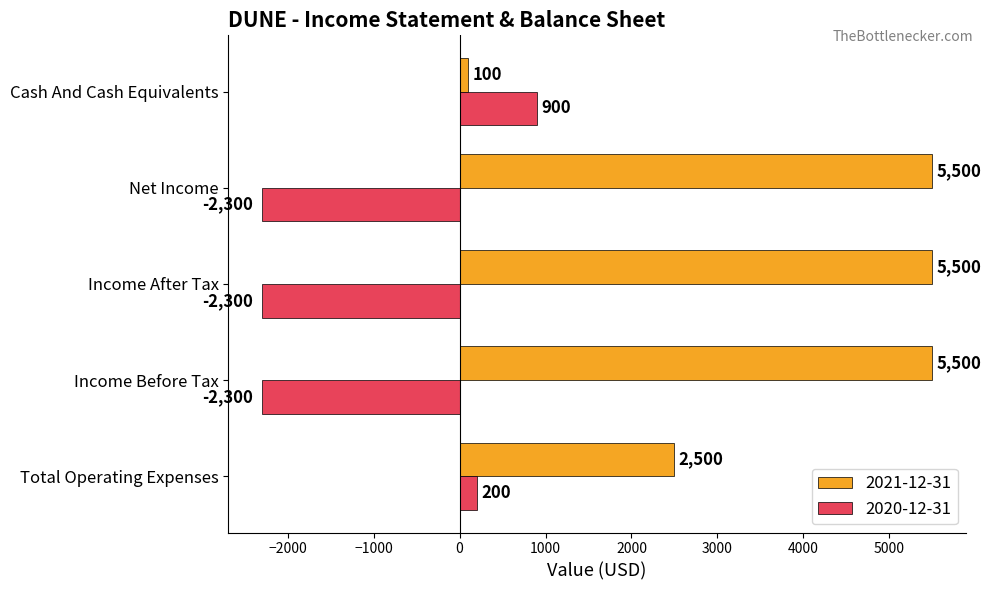

Rank the series by their maximum value, from highest to lowest.

2021-12-31, 2020-12-31